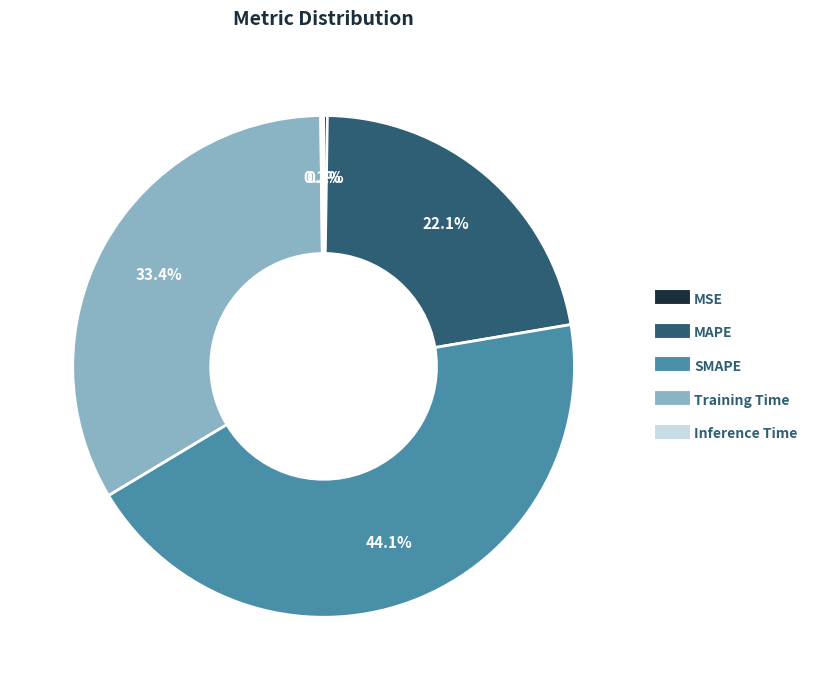

What is the largest slice in the pie chart?

SMAPE